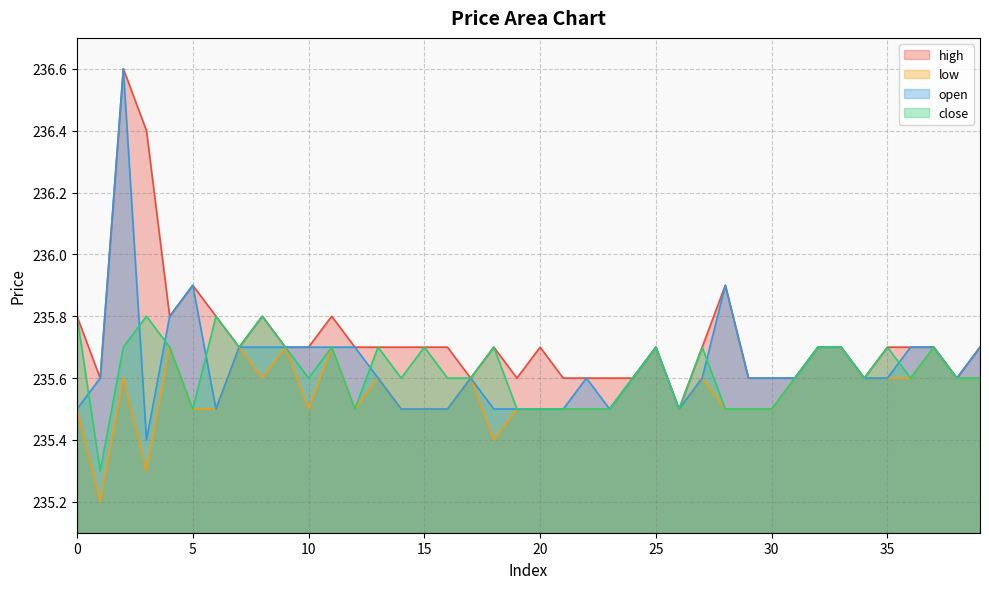

Which series changed the most between 4 and 36?

high